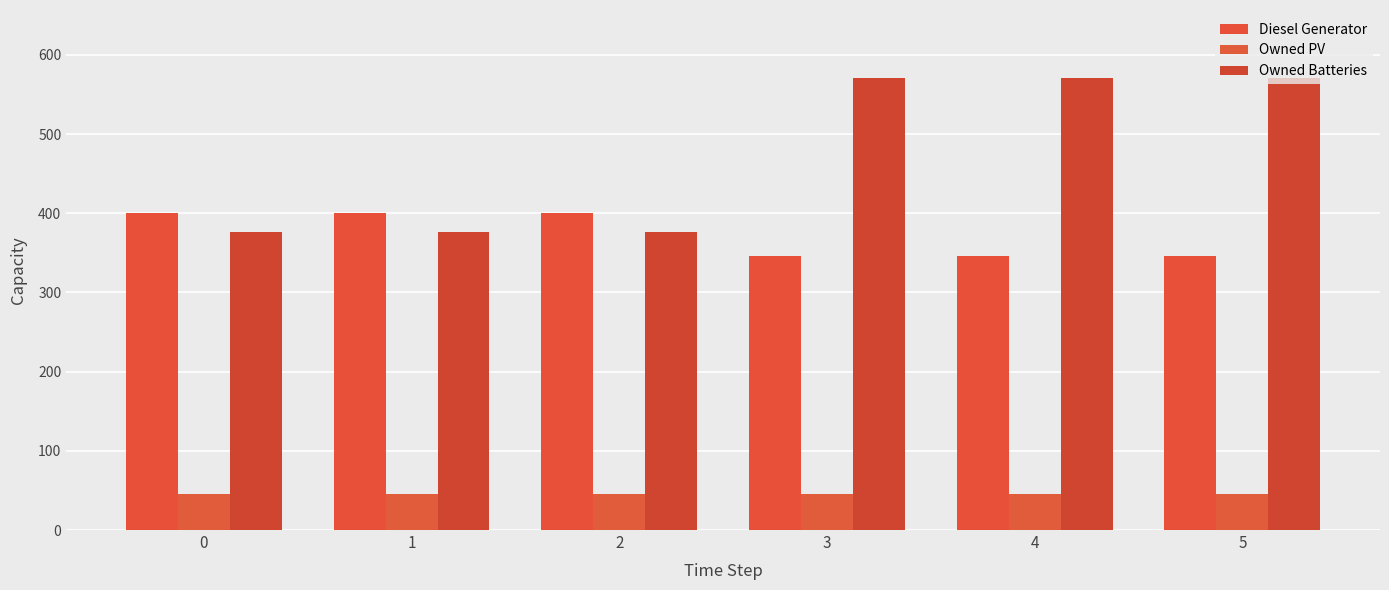

Between 2 and 4, which series saw the biggest shift?

Owned Batteries